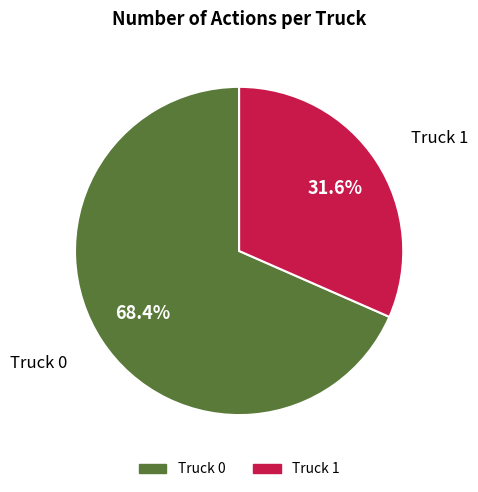

To the nearest percent, what portion does Truck 0 represent?

68%